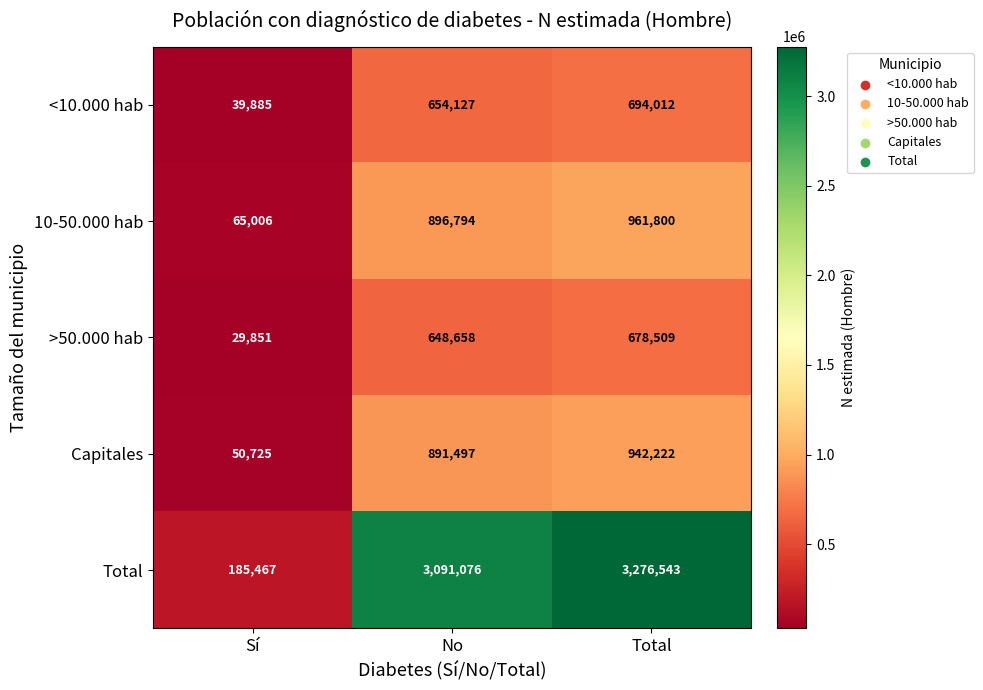

Which series changed the most between Sí and No?

Total